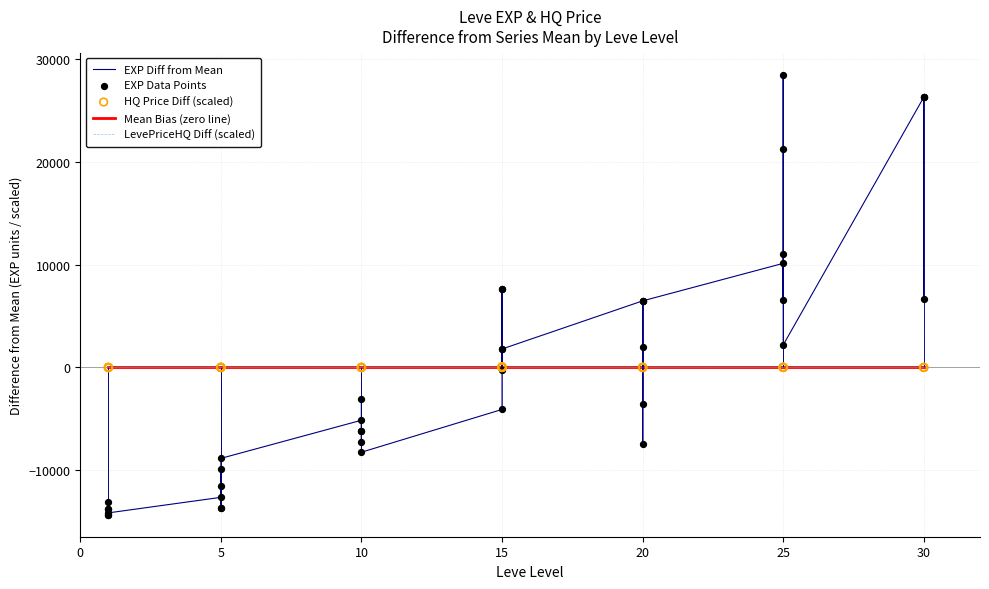

Is the value of EXP Data Points at 15 greater than the value of Mean Bias (zero line) at 5?

No